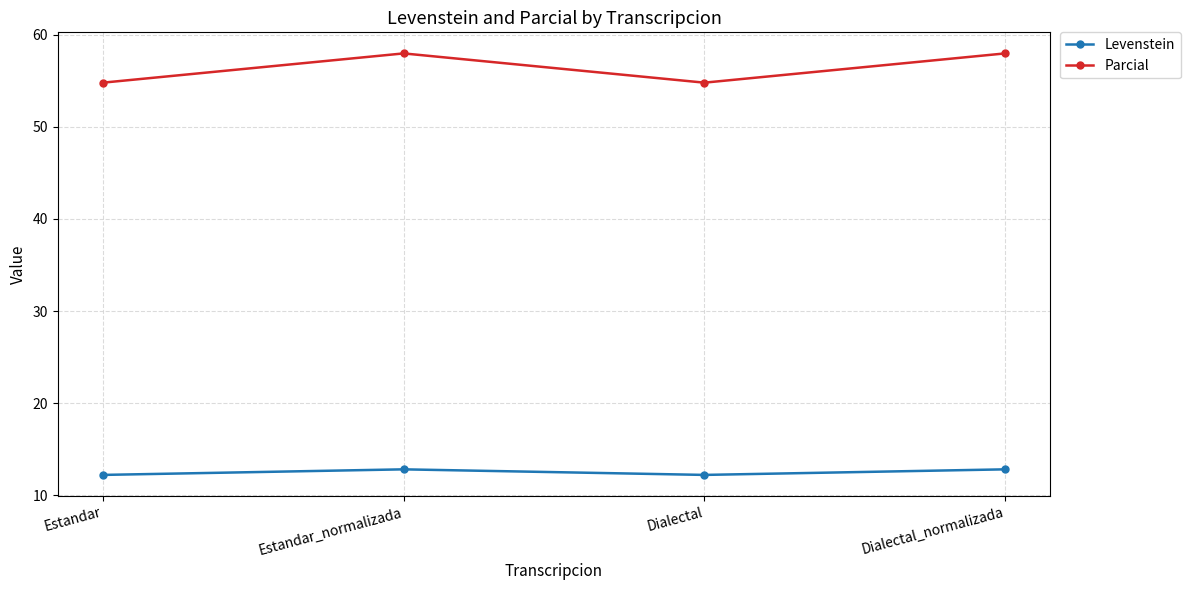

What are all the series names shown in the legend?

Levenstein, Parcial